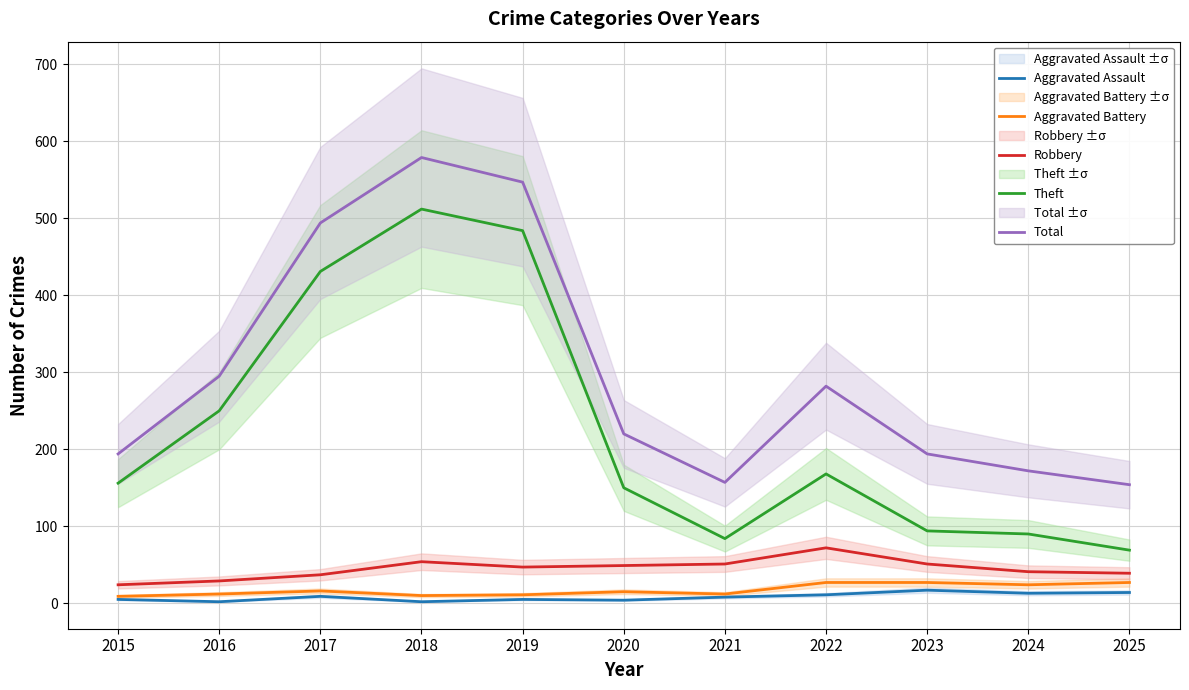

List the series in order of their peak value, highest first.

Total, Theft, Robbery, Aggravated Battery, Aggravated Assault